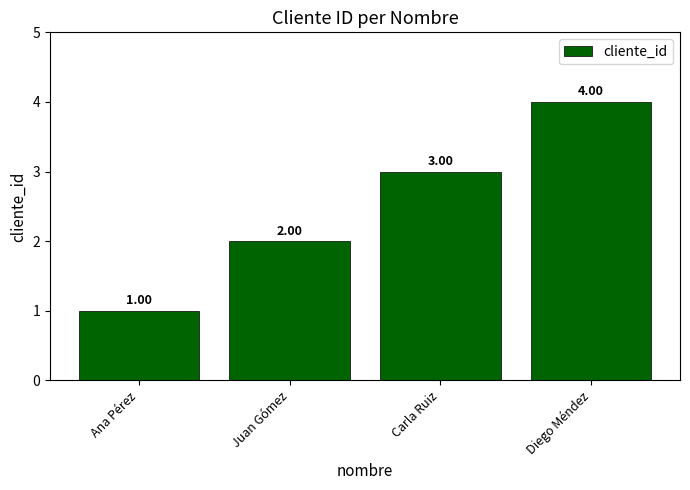

What is the difference between the maximum and minimum values?

3